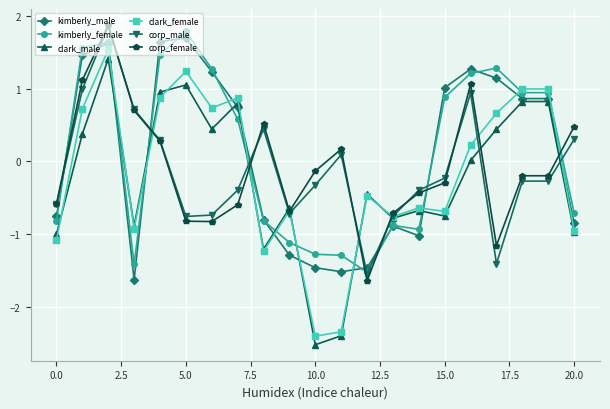

What is the minimum value shown in the chart?

-2.5